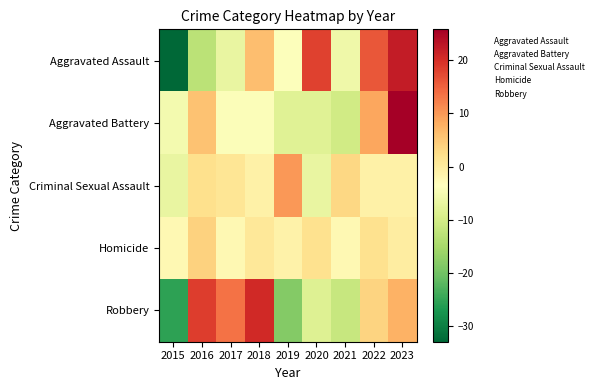

Count the number of data series in this chart.

5